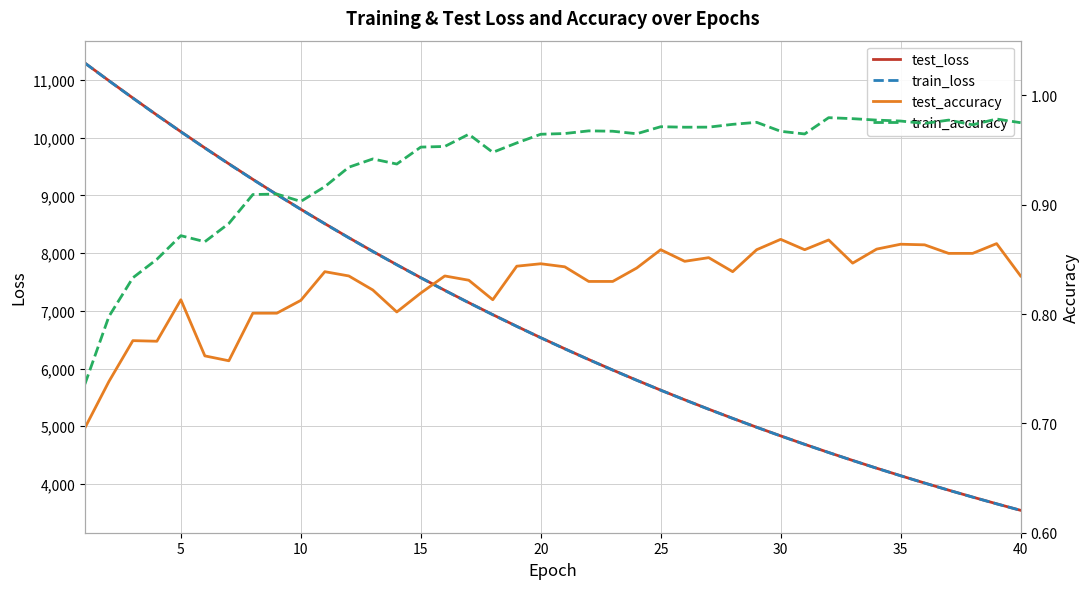

Count the number of categories in the chart.

40